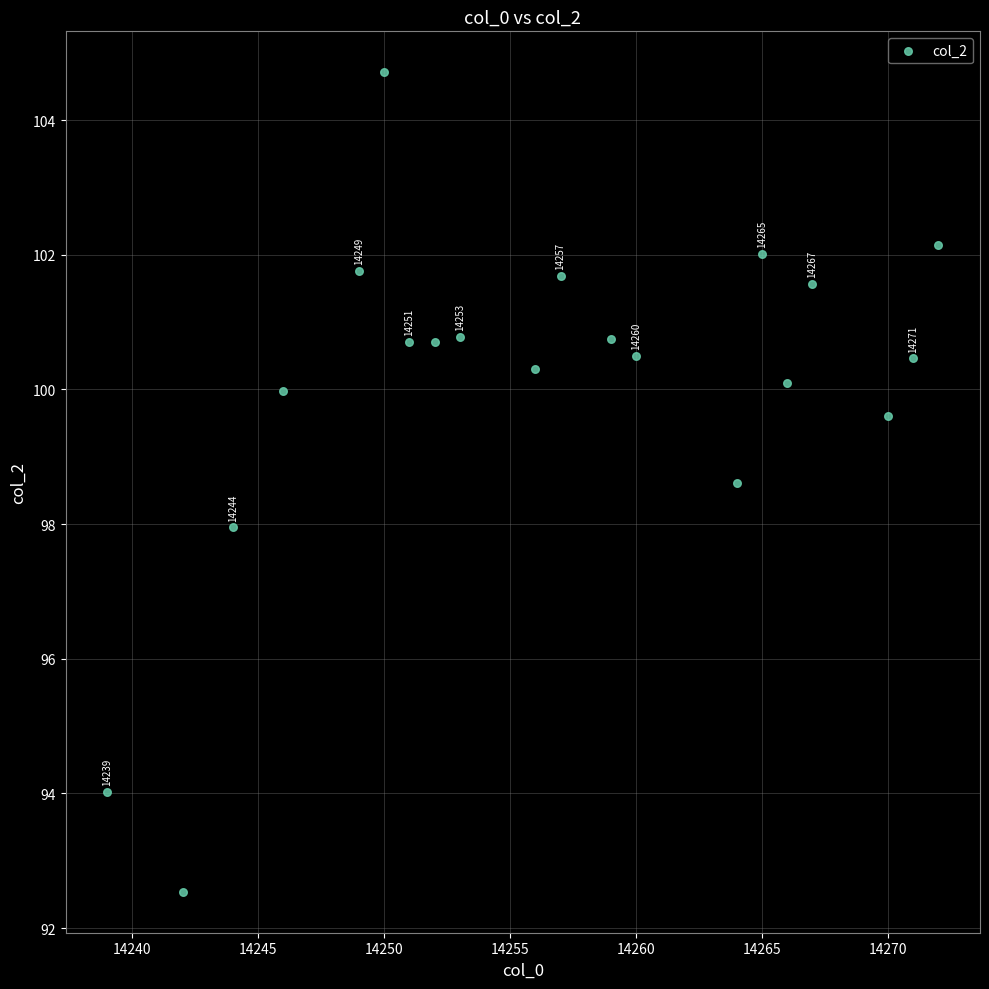

What is the range of Y values (max minus min)?

12.2